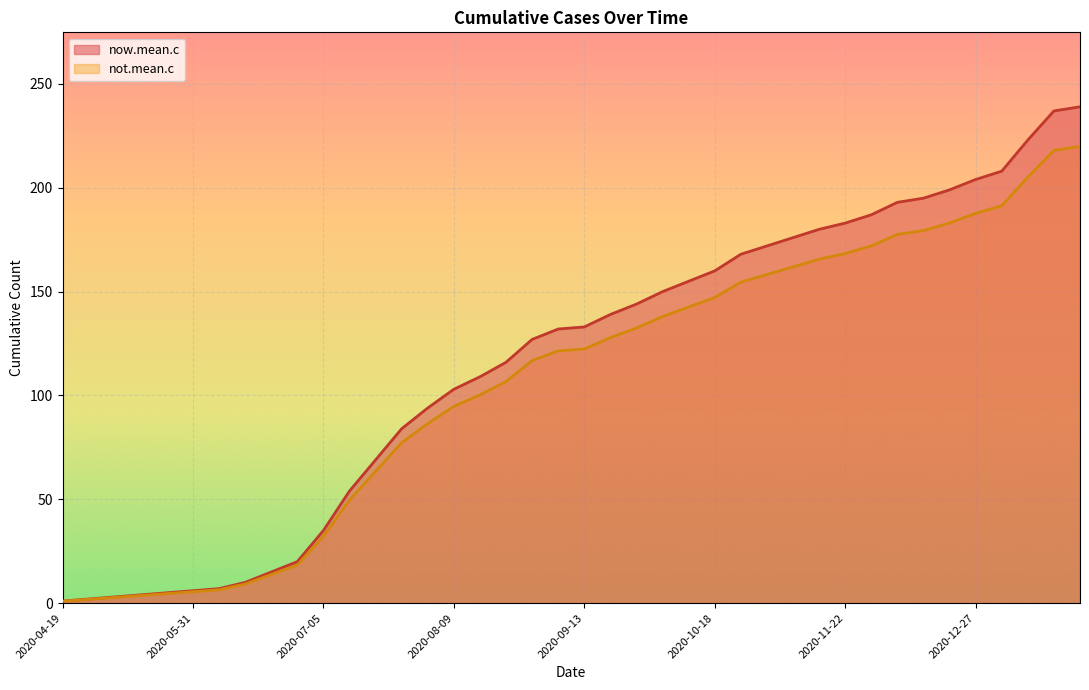

What is the spread (max minus min) of values at 2021-01-03?

16.6